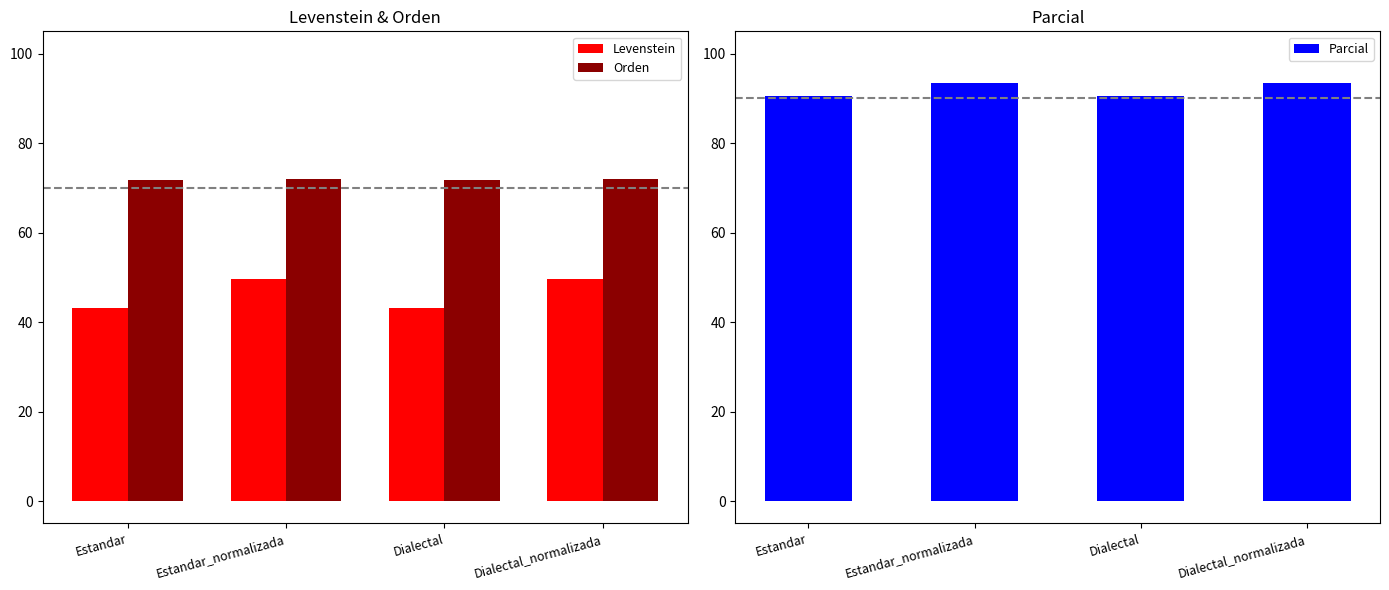

What are all the series names shown in the legend?

Levenstein, Orden, Parcial